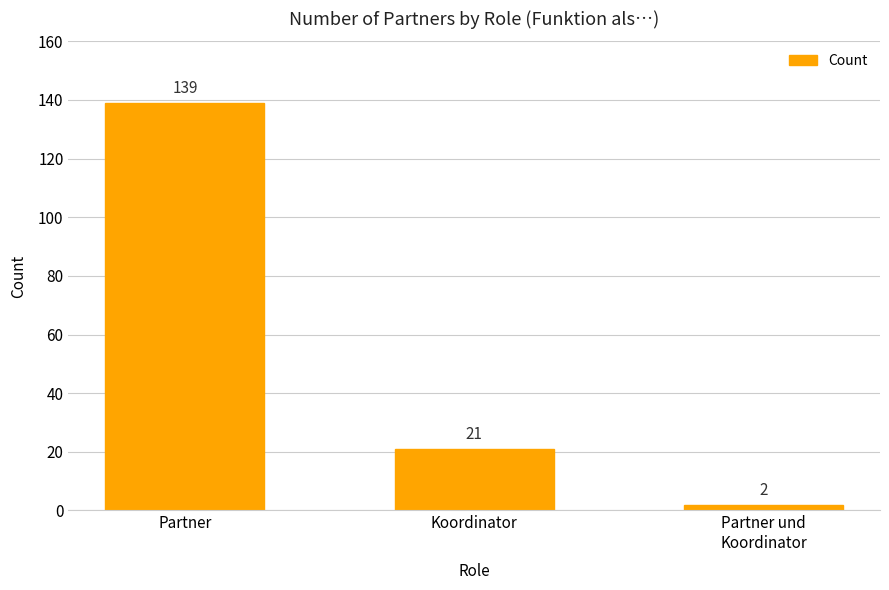

What is the average value?

54